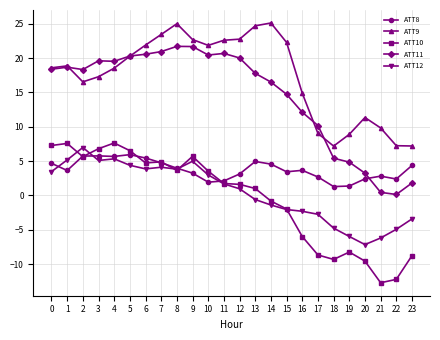

True or false: ATT12 and ATT11 cross at least once.

False